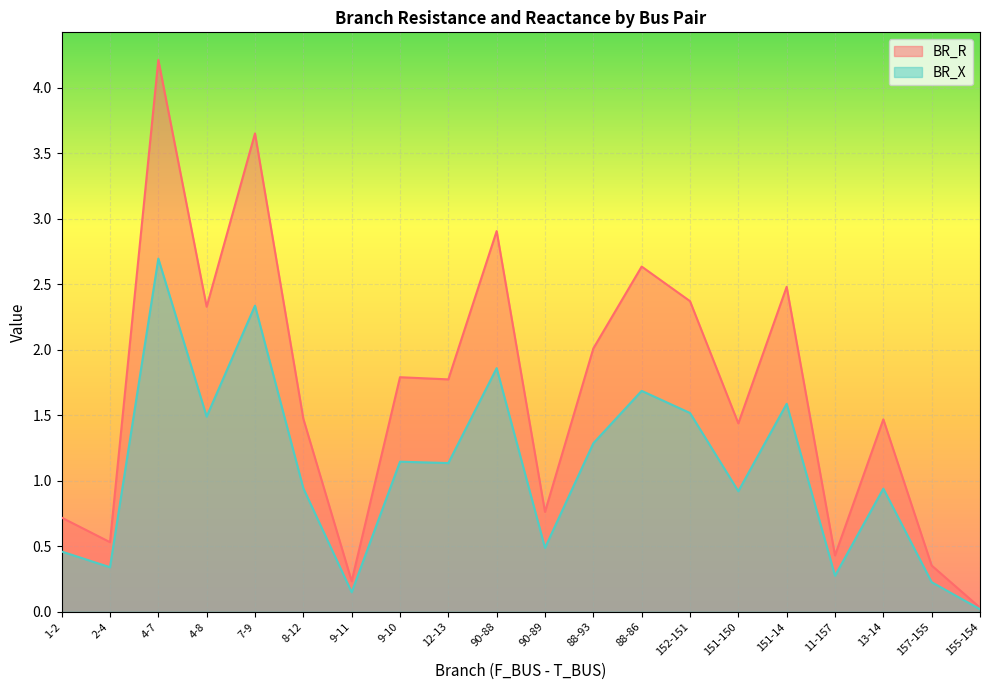

True or false: BR_X has a value of 2.7 at 4-7.

True